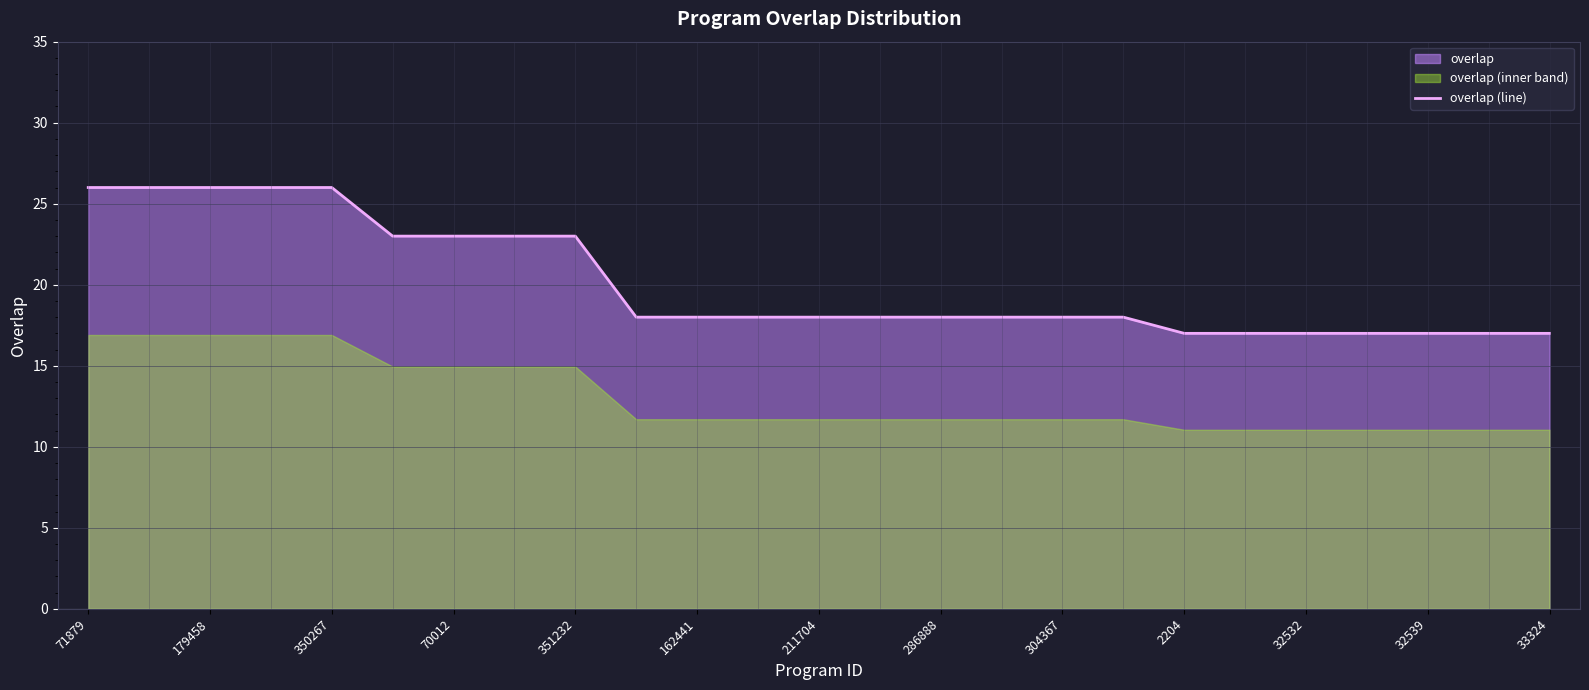

What is the difference between the second highest and second lowest values?

9